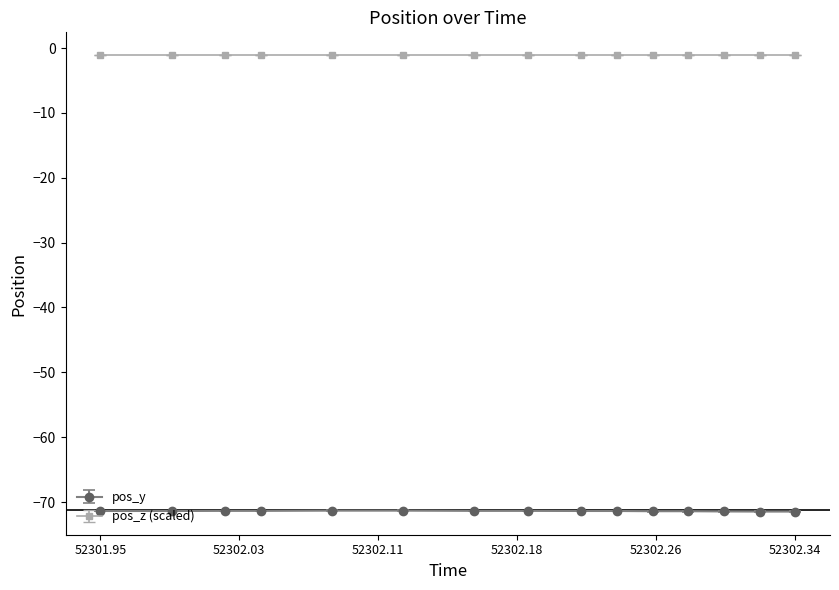

What is the minimum value shown in the chart?

-71.5